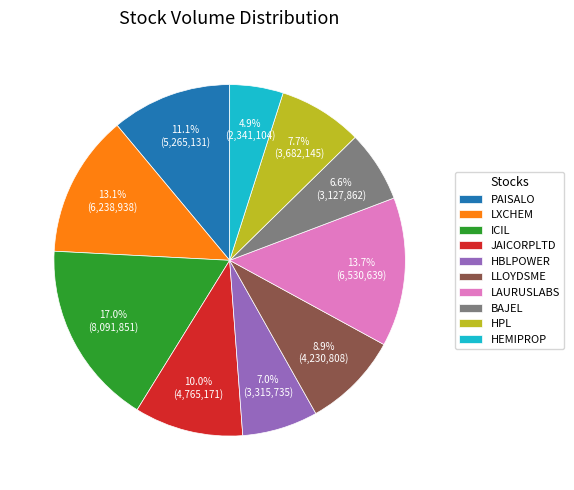

Combined, what portion of the pie is PAISALO and HEMIPROP?

16.0%